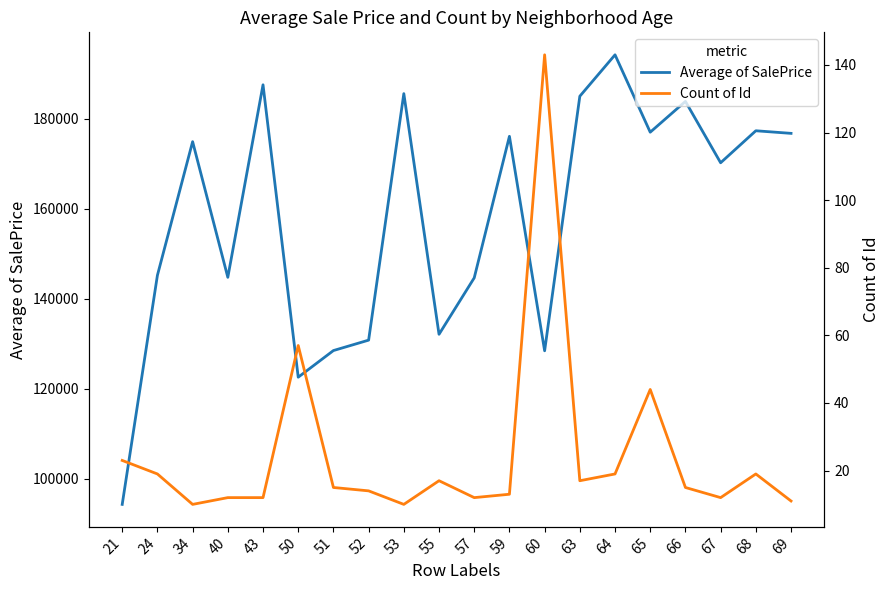

Rank the categories by Count of Id value from lowest to highest.

34, 53, 69, 40, 43, 57, 67, 59, 52, 51, 66, 55, 63, 24, 64, 68, 21, 65, 50, 60